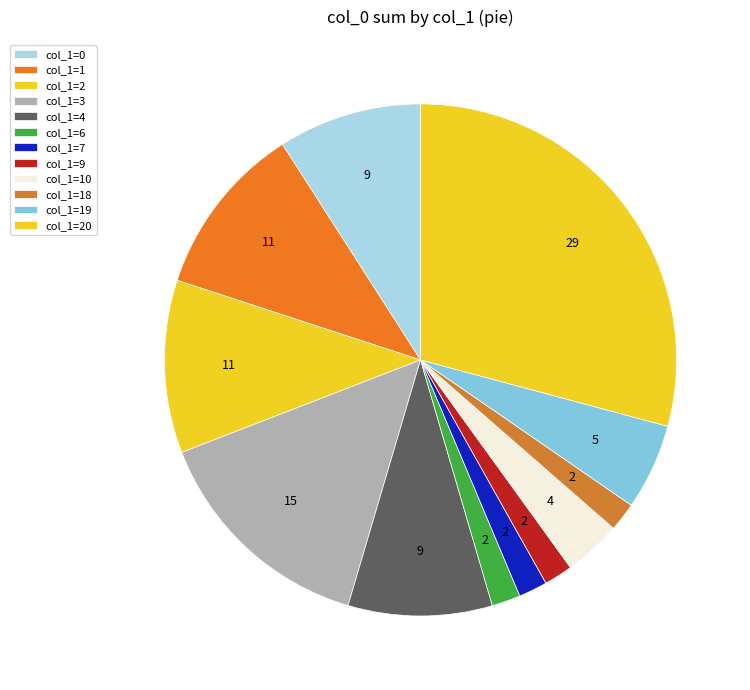

To the nearest percent, what is the average slice percentage?

8%